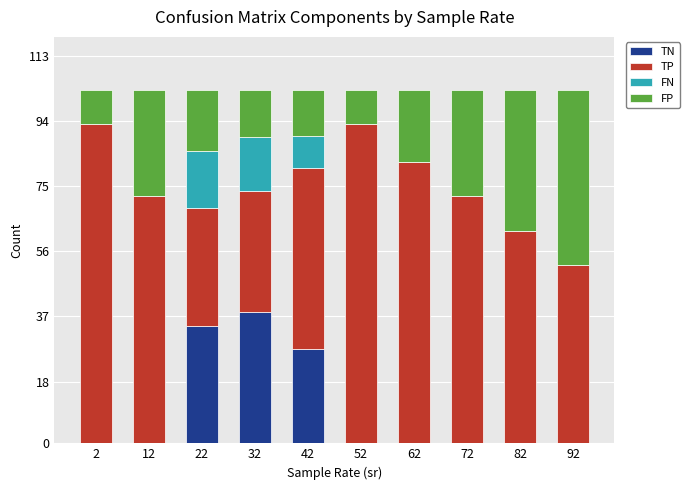

What is the total value across all series at 12?

103.0